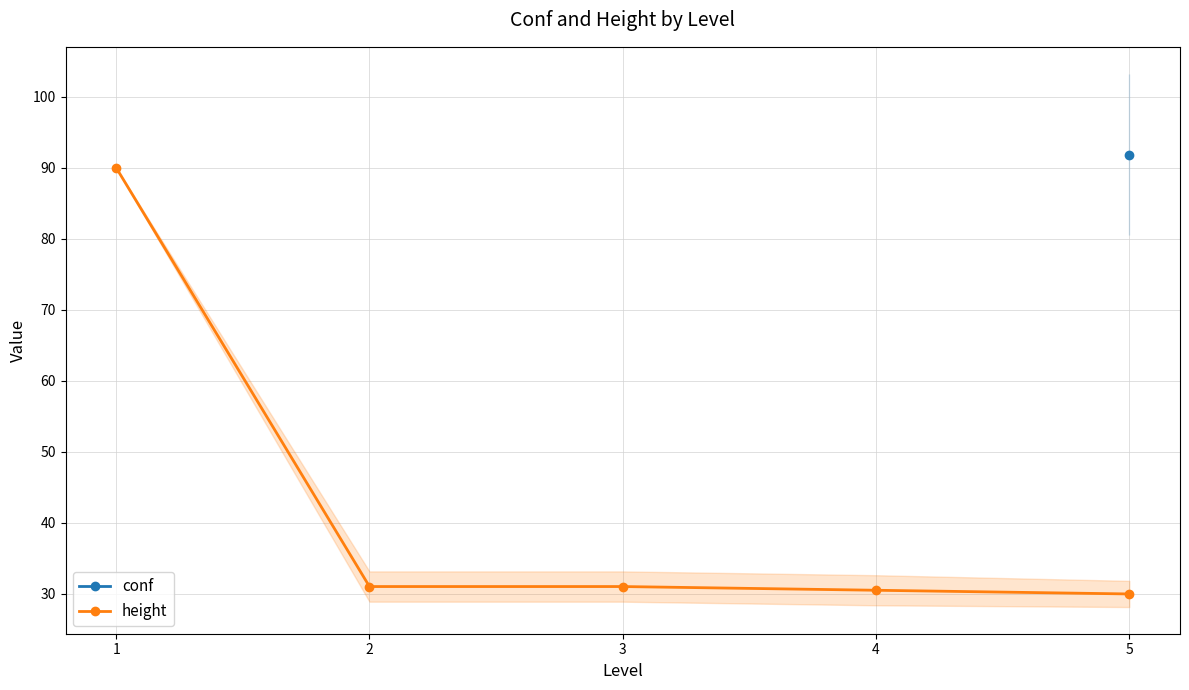

The conf series shows 149.5 at 5. True or false?

False